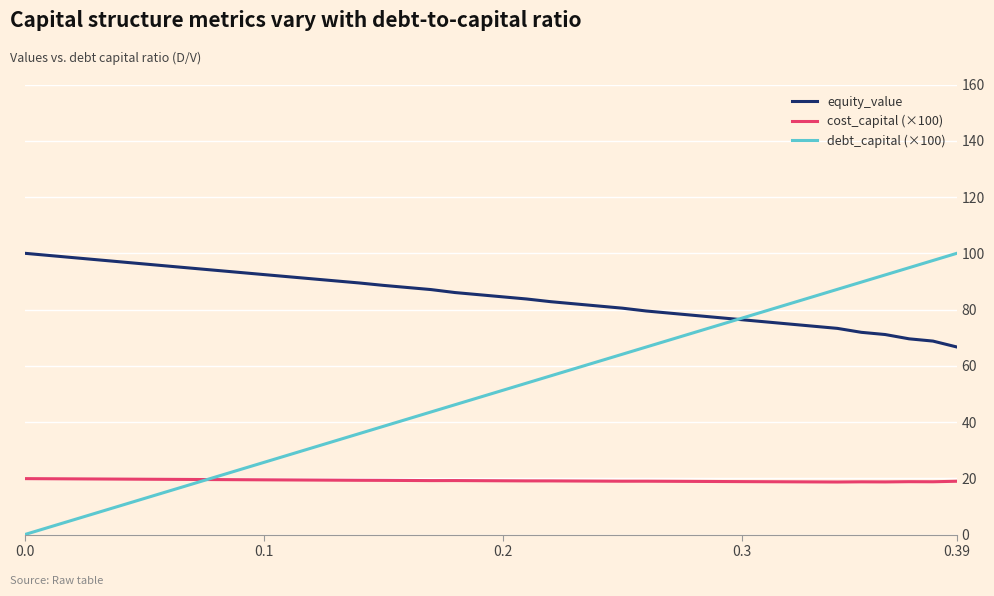

What is the maximum value for equity_value?

100.0